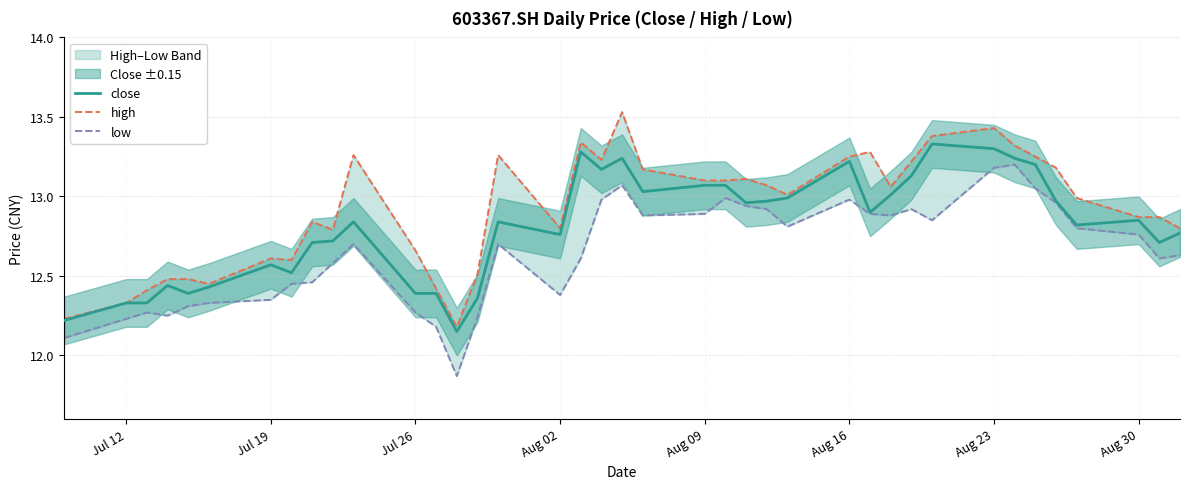

What is the maximum value shown in the chart?

13.5